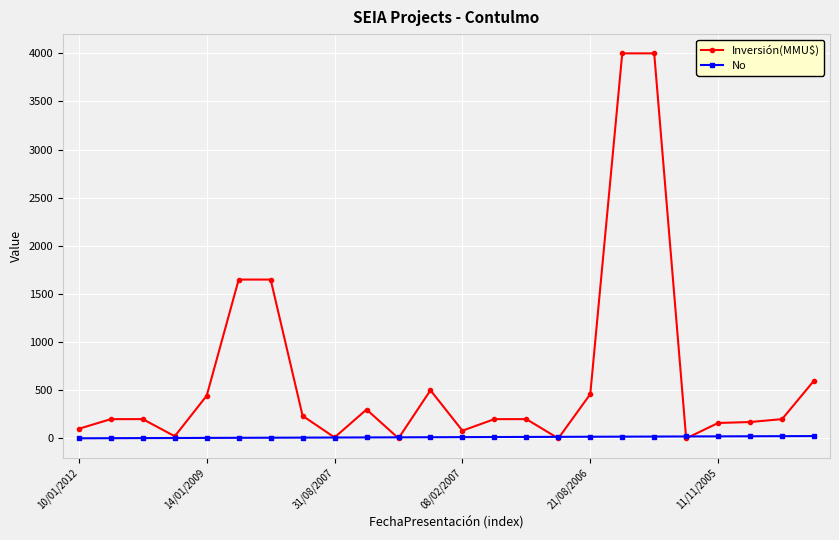

What is the maximum value for Inversión(MMU$)?

4000